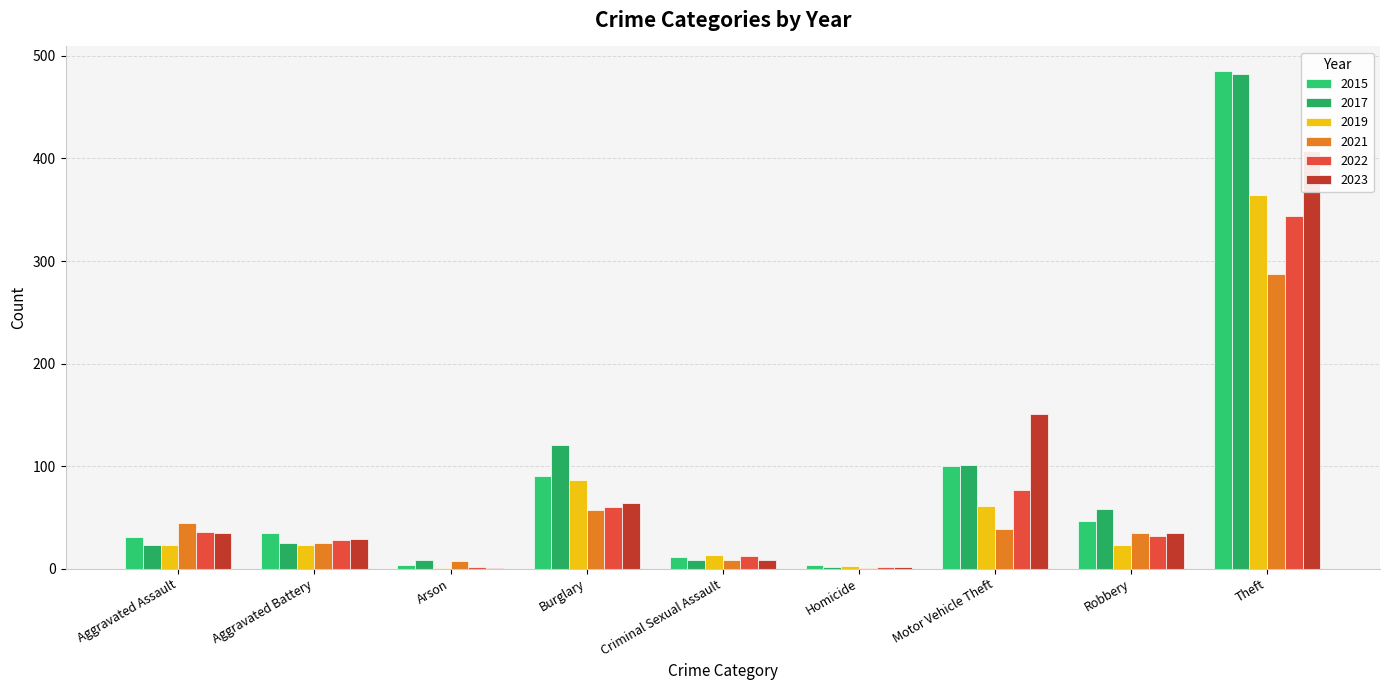

Reading left to right, extract all data points from this chart.

2015: 31	35	4	90	11	4	100	46	485
2017: 23	25	8	121	8	2	101	58	482
2019: 23	23	1	86	13	3	61	23	364
2021: 45	25	7	57	8	1	39	35	287
2022: 36	28	2	60	12	2	77	32	344
2023: 35	29	1	64	8	2	151	35	407